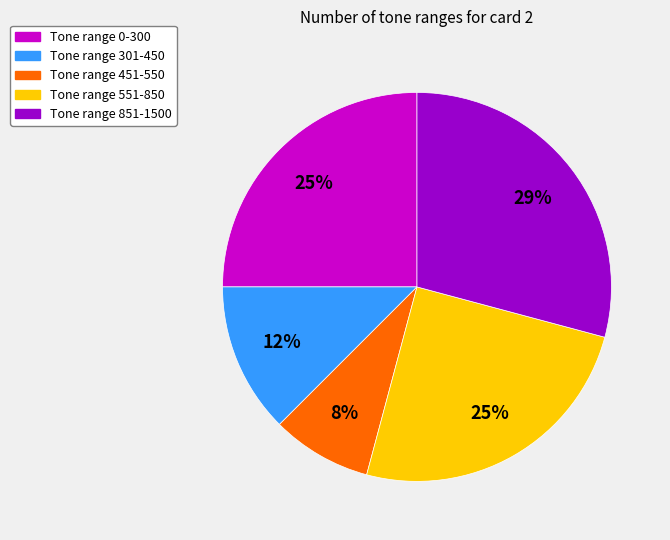

Combined, do Tone range 451-550 and Tone range 301-450 account for over 50%?

No